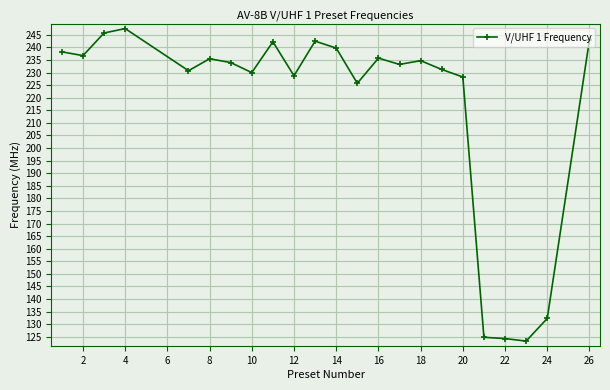

What is the value of the 11th point from the left?

242.5